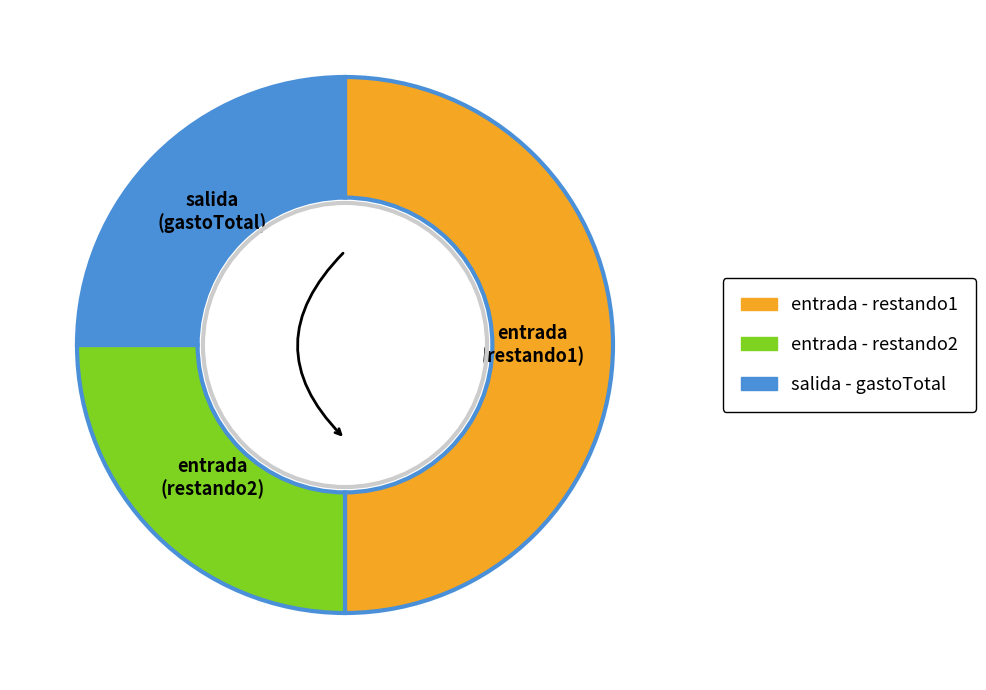

The salida (gastoTotal) slice represents 25% of the pie. True or false?

True